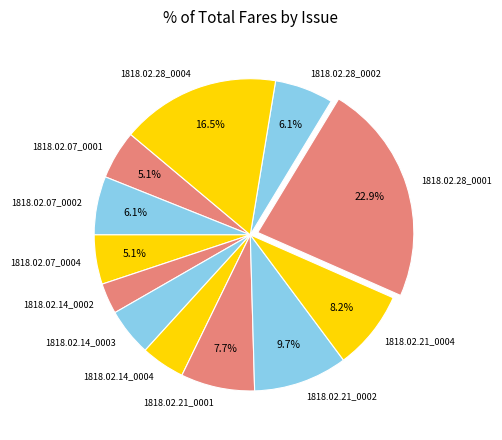

Does any single category account for the majority?

No